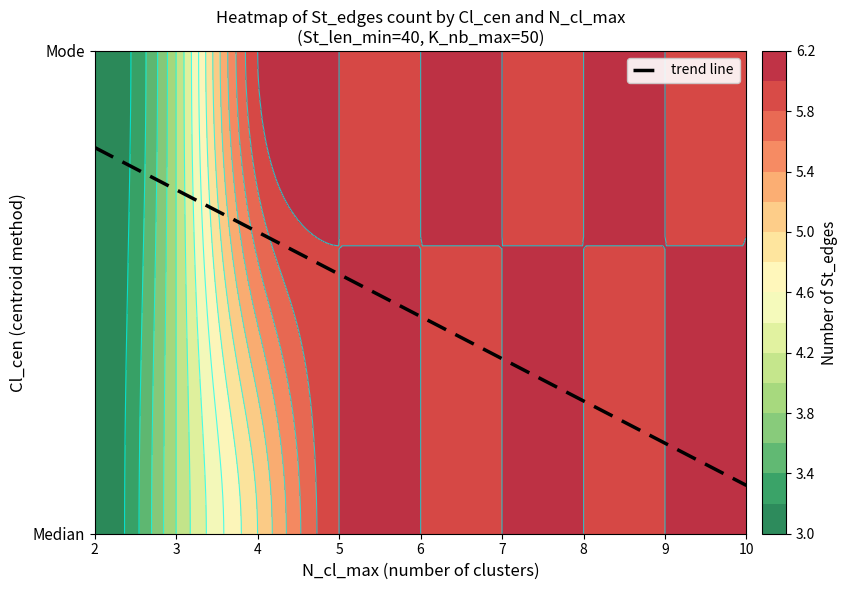

The chart shows a value of 0.1 at 10. True or false?

False